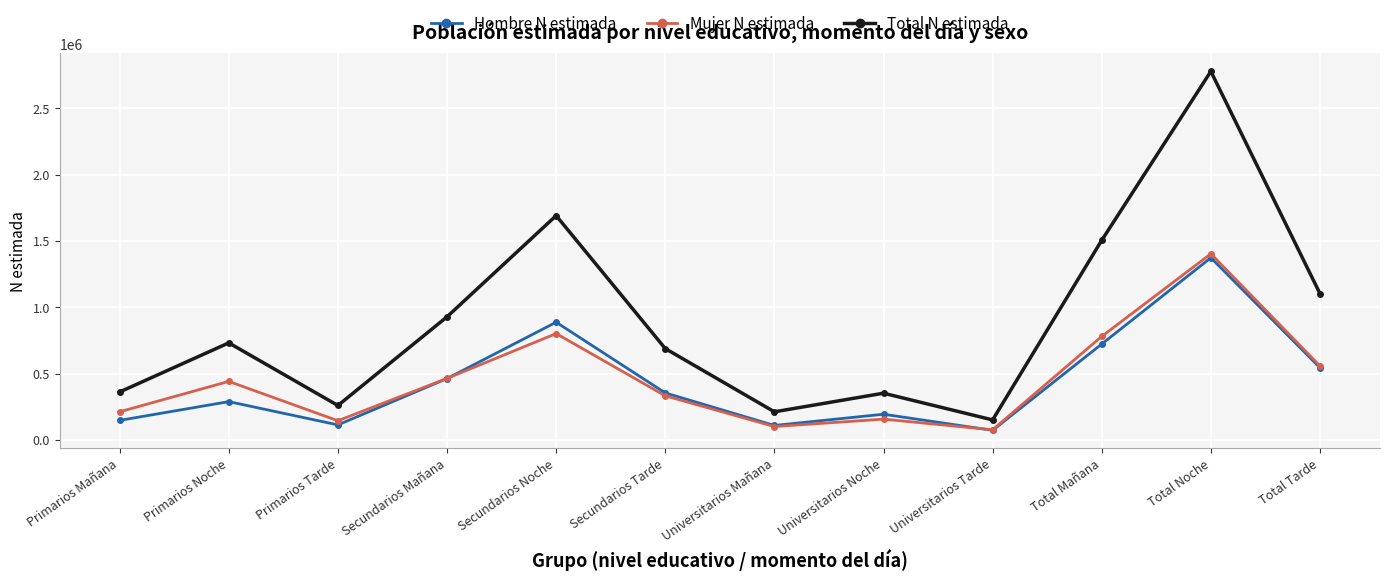

Read the Total N estimada value at Universitarios Tarde.

152554